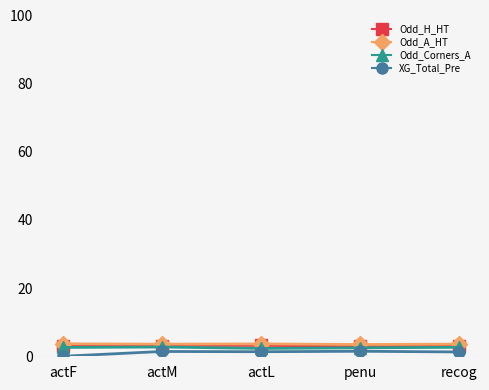

What is the sum of the Odd_H_HT values at penu and actF?

6.0